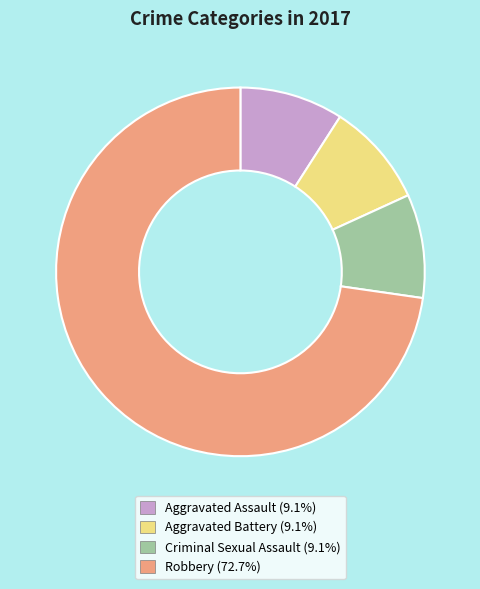

Does any single category account for the majority?

Yes